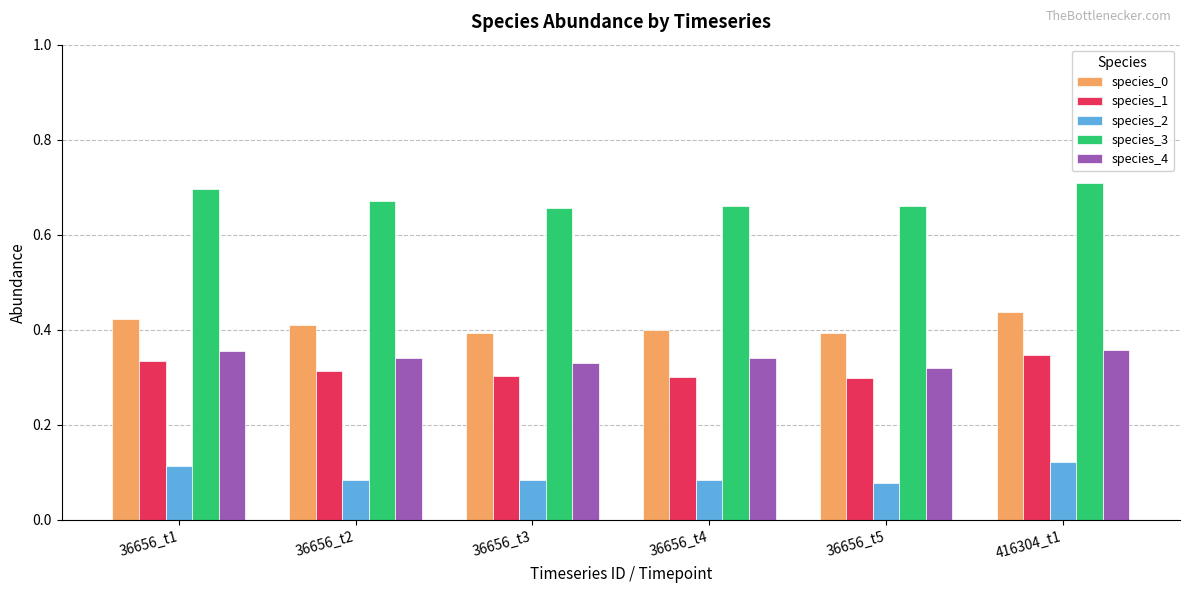

What is the spread (max minus min) of values at 36656_t3?

0.6